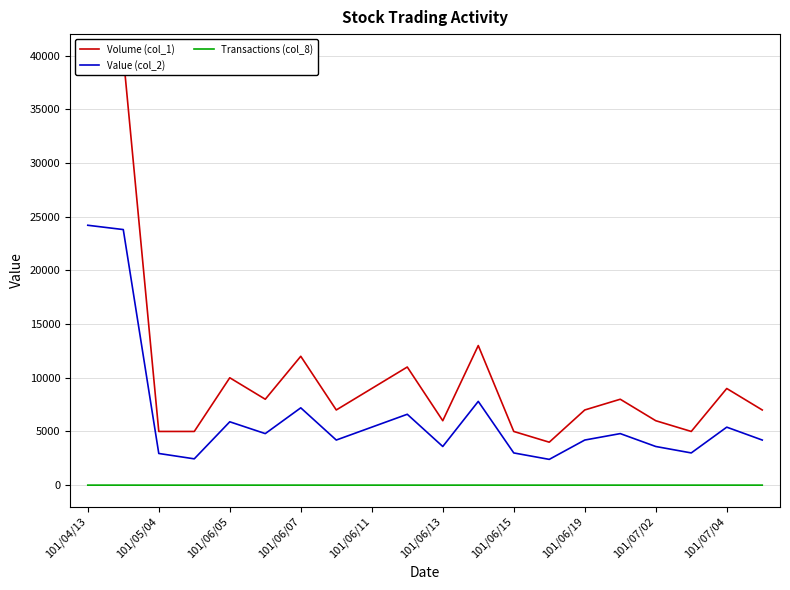

What is the average value of the Volume (col_1) series?

10850